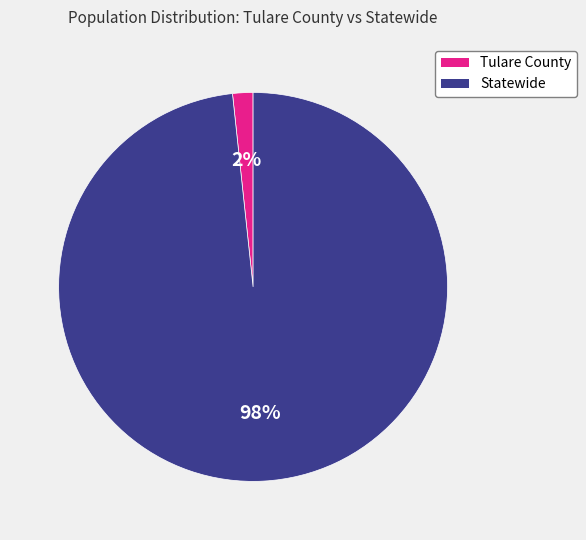

To the nearest percent, what is the average slice percentage?

50%